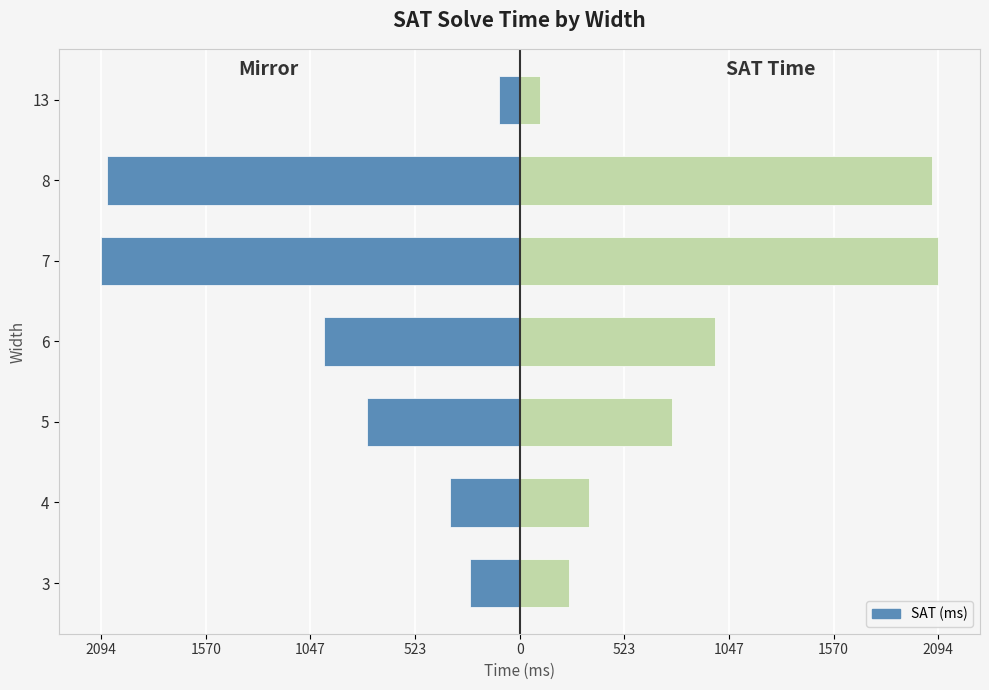

What is the lowest value of the SAT (ms) [Left] series?

-2094